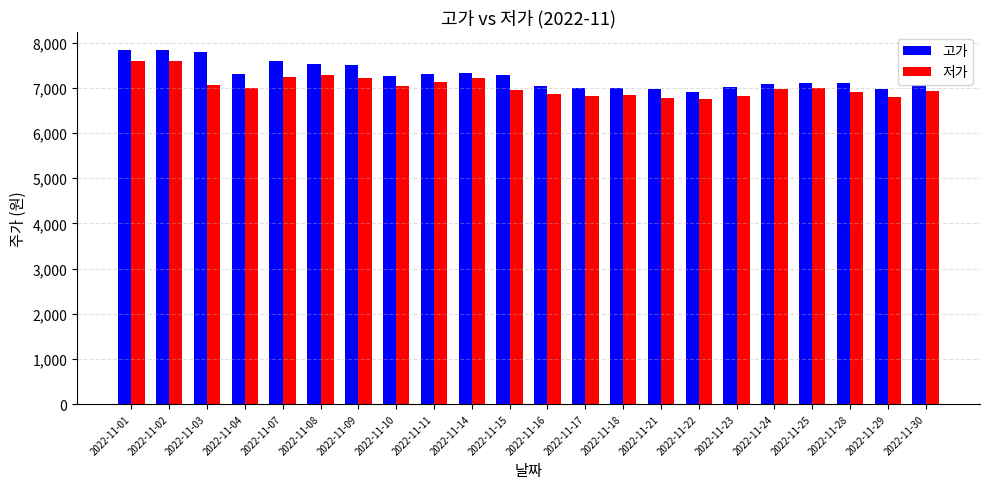

List the series in order of their peak value, lowest first.

저가, 고가